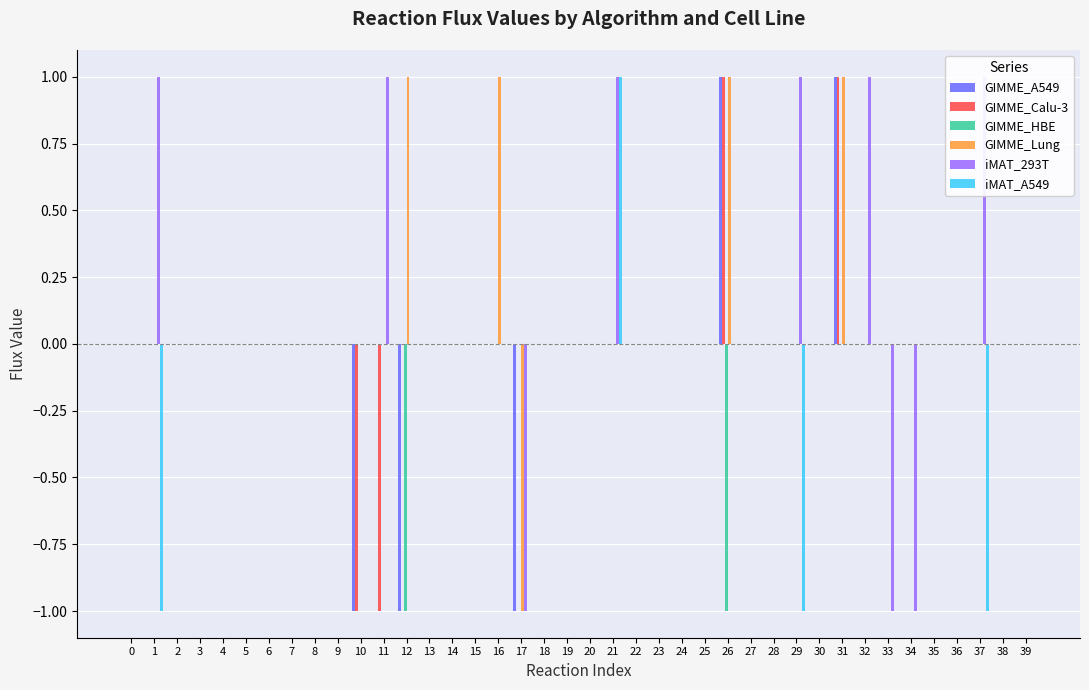

What is the maximum value shown in the chart?

1